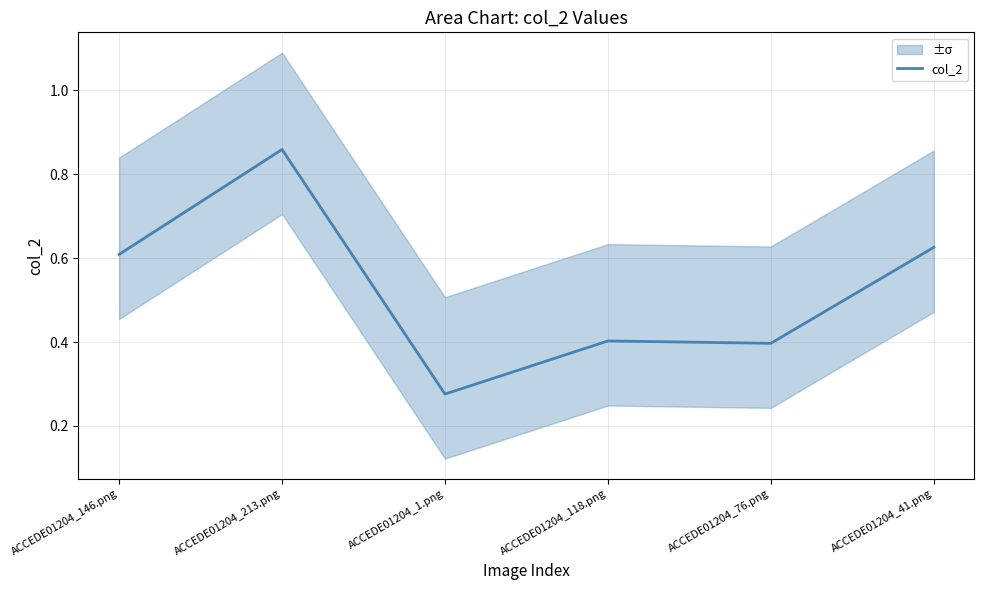

Rank the categories by value from lowest to highest.

ACCEDE01204_1.png, ACCEDE01204_76.png, ACCEDE01204_118.png, ACCEDE01204_146.png, ACCEDE01204_41.png, ACCEDE01204_213.png